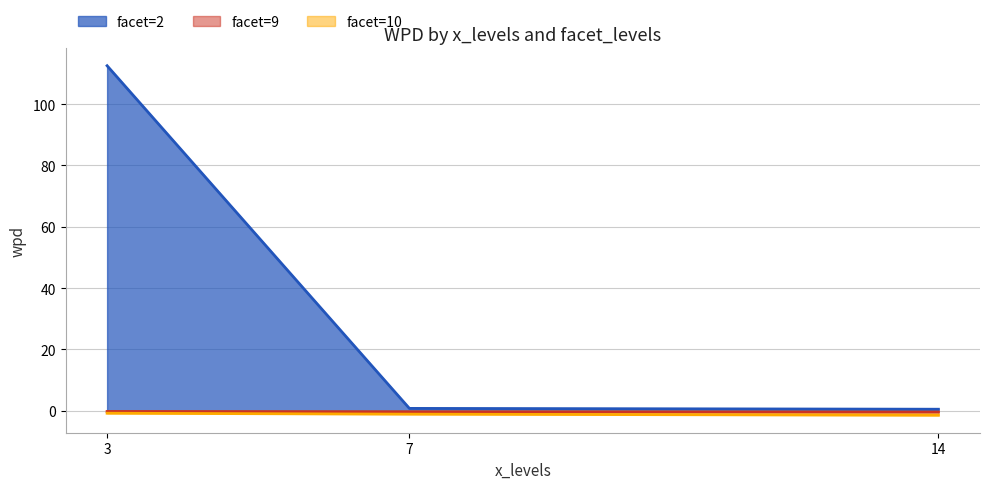

How many categories are shown in the chart?

3